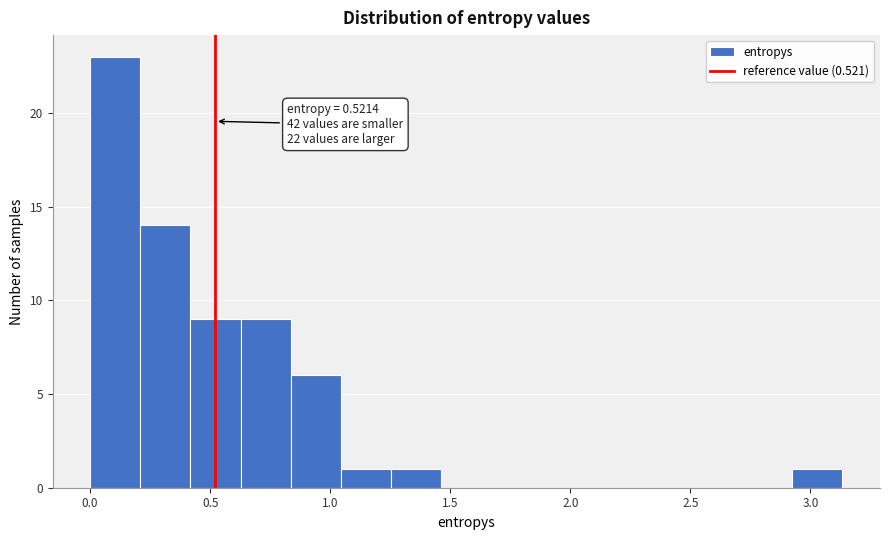

Over which range of the x-axis is the bar tallest?

0.00 to 0.20